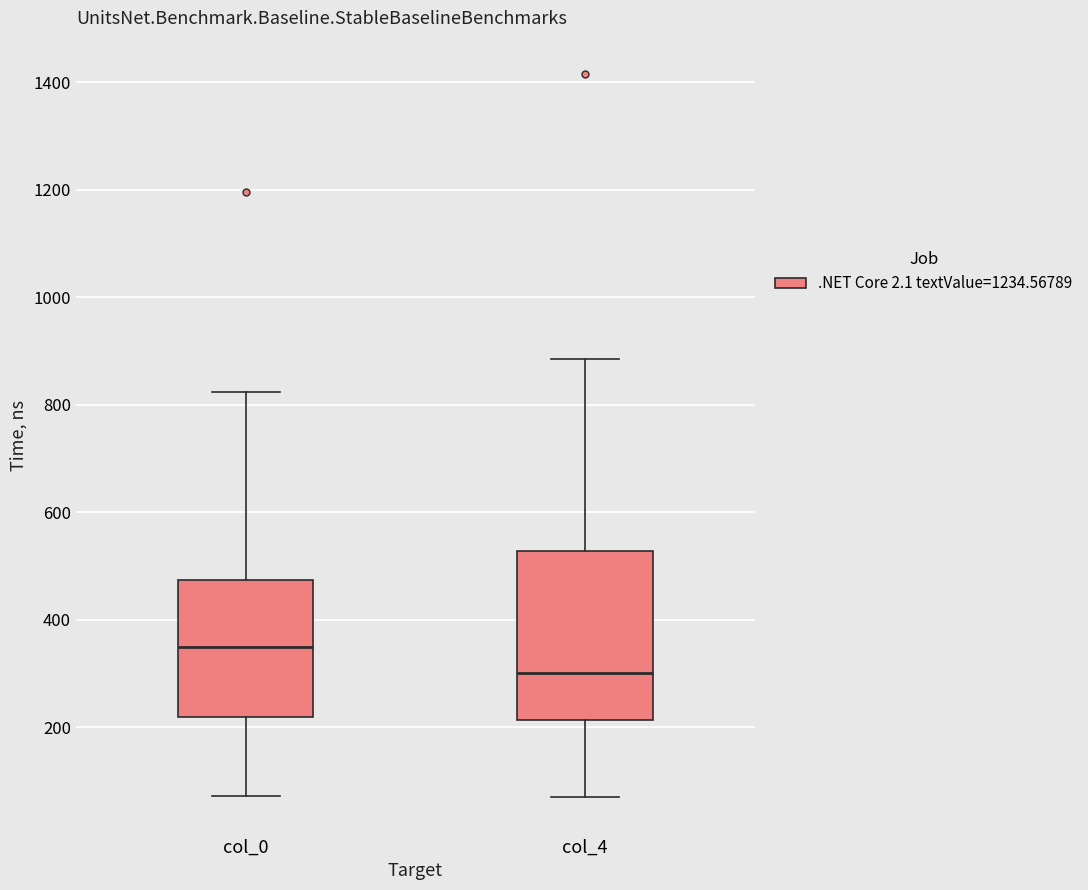

Which box has the lowest median line?

col_4